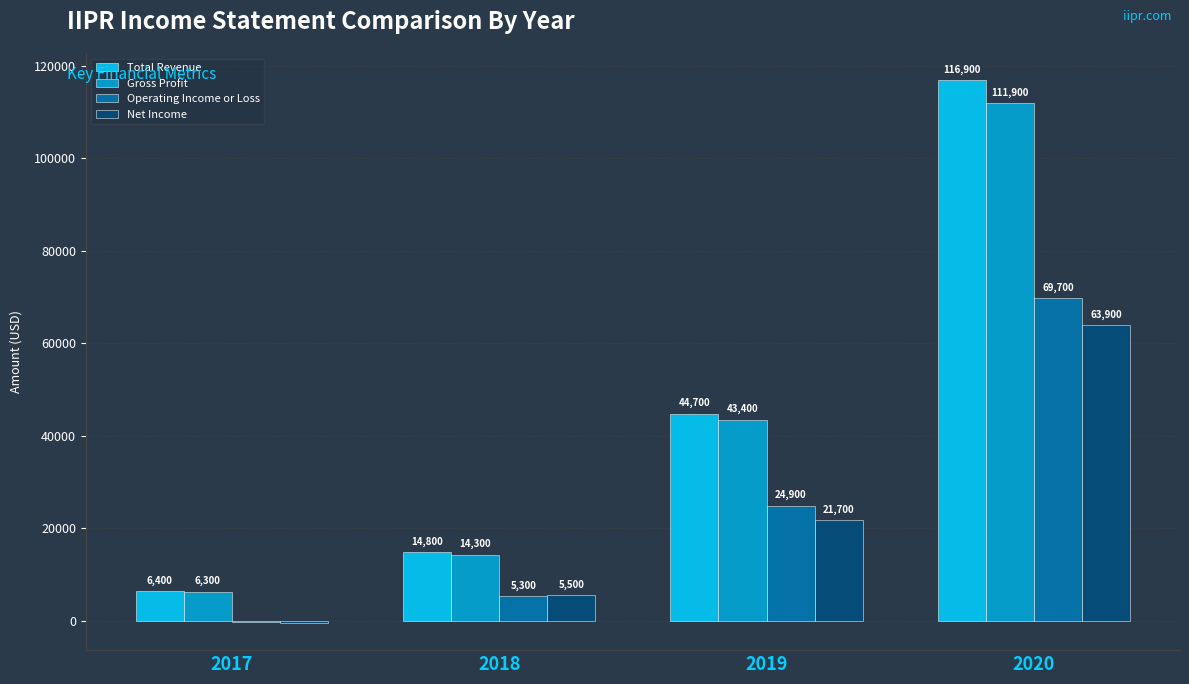

What is the sum of all Total Revenue values?

182800